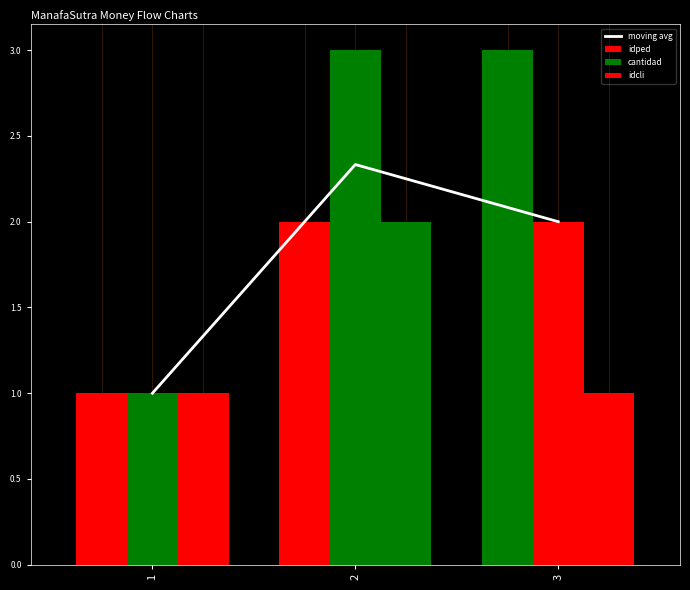

How many data points in idped are less than 2?

1